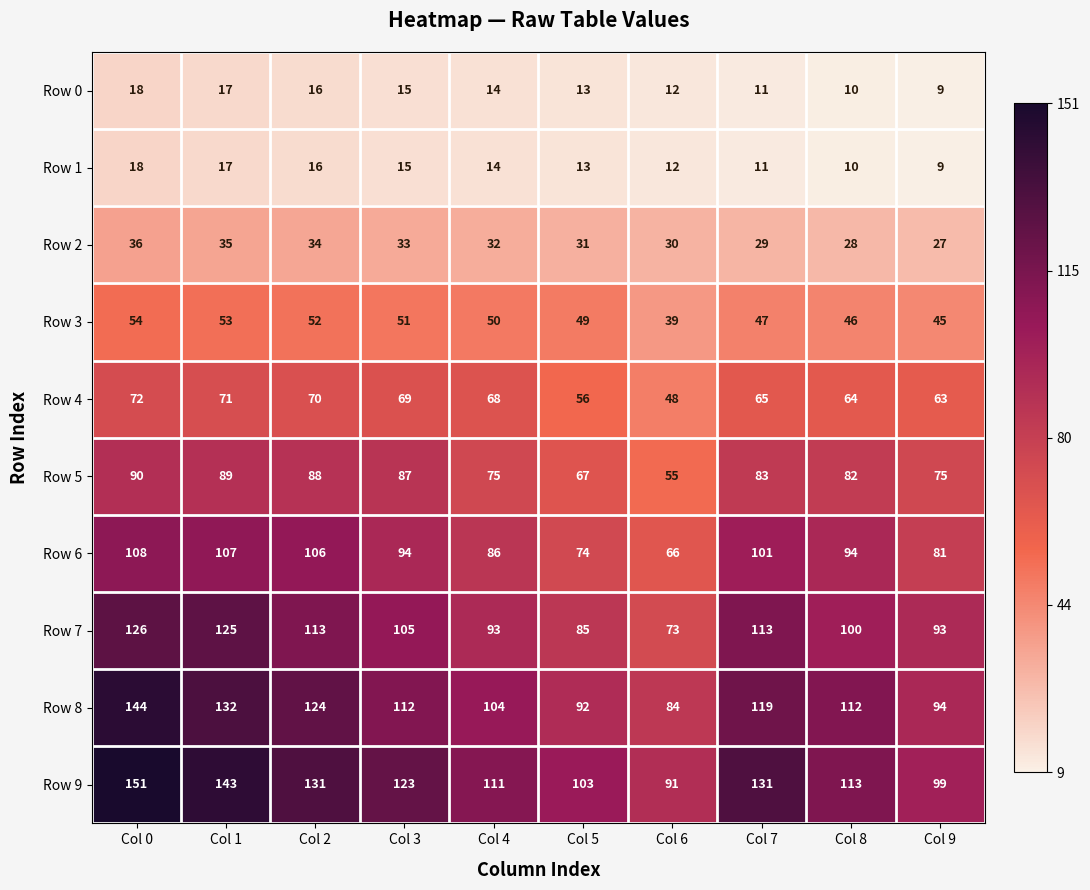

True or false: Row 1 has a value of 9 at Col 9.

True